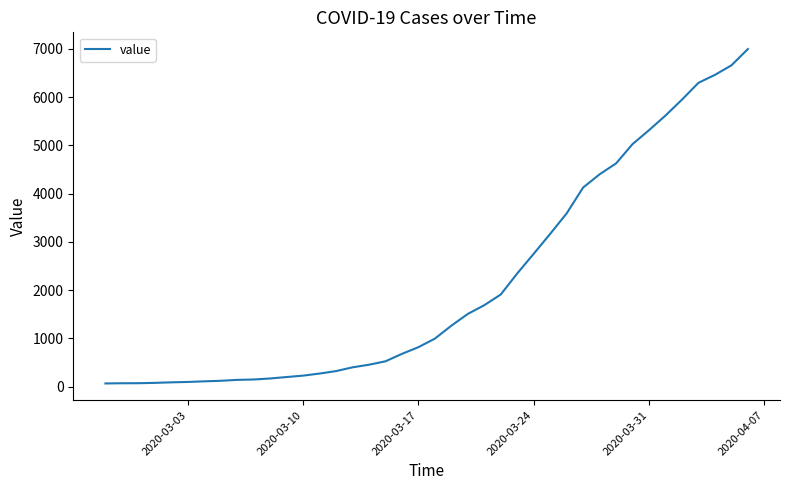

What is the difference between the maximum and minimum values?

6931